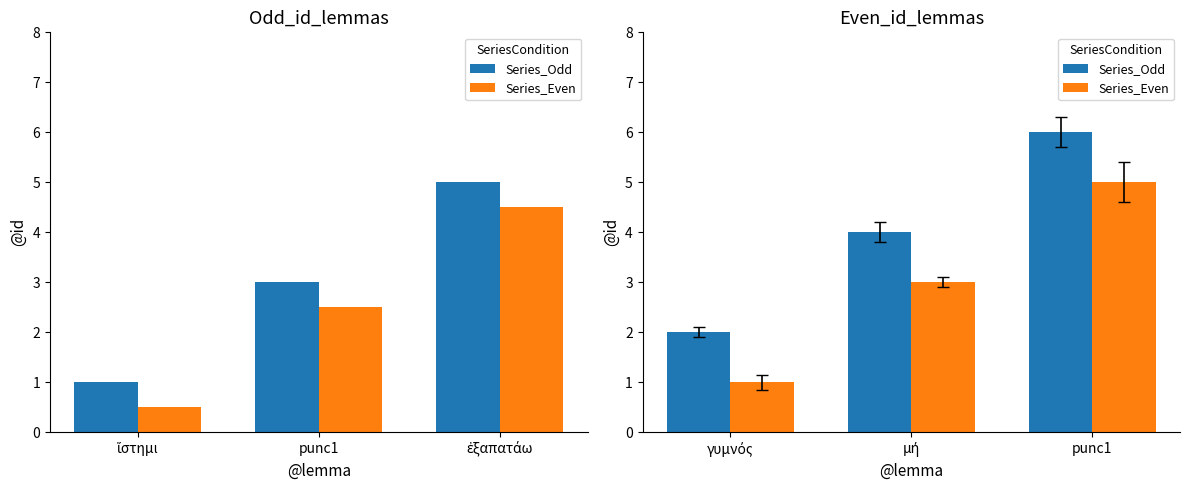

Between punc1 and μή, which is larger?

punc1